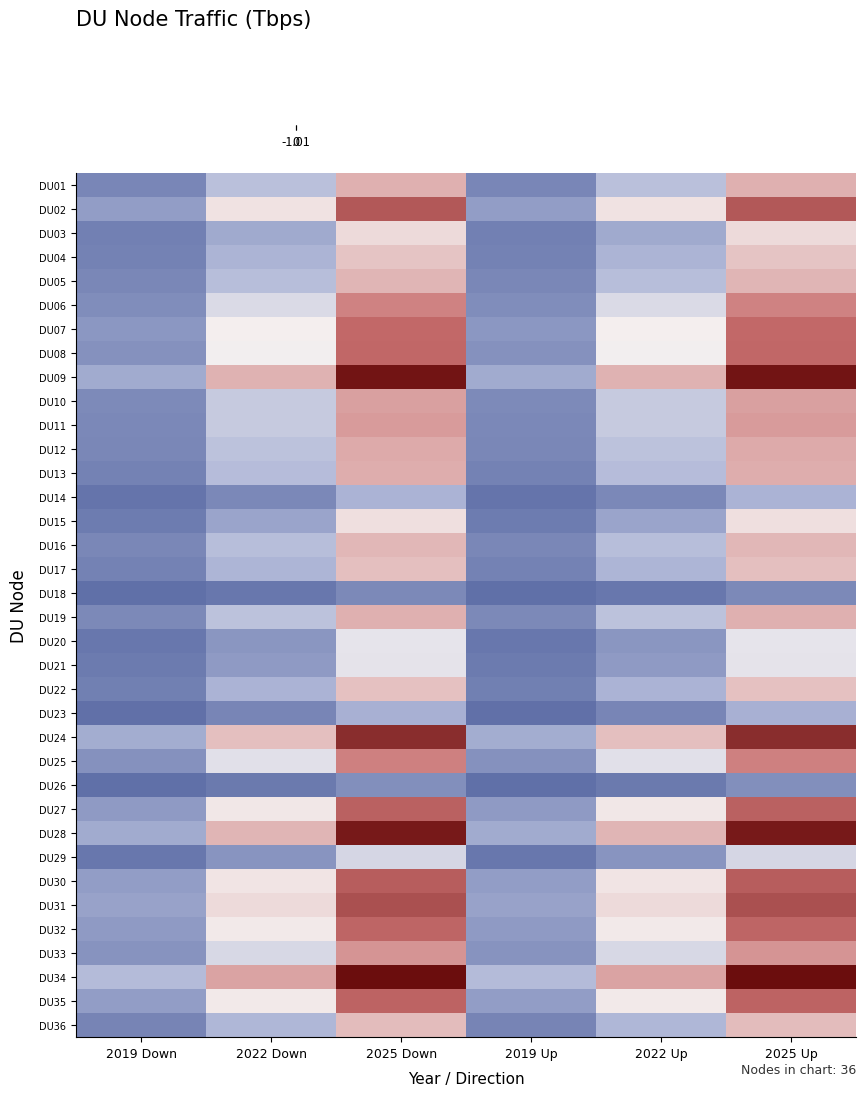

What is the total value across all series at 2019 Up?

-27.7